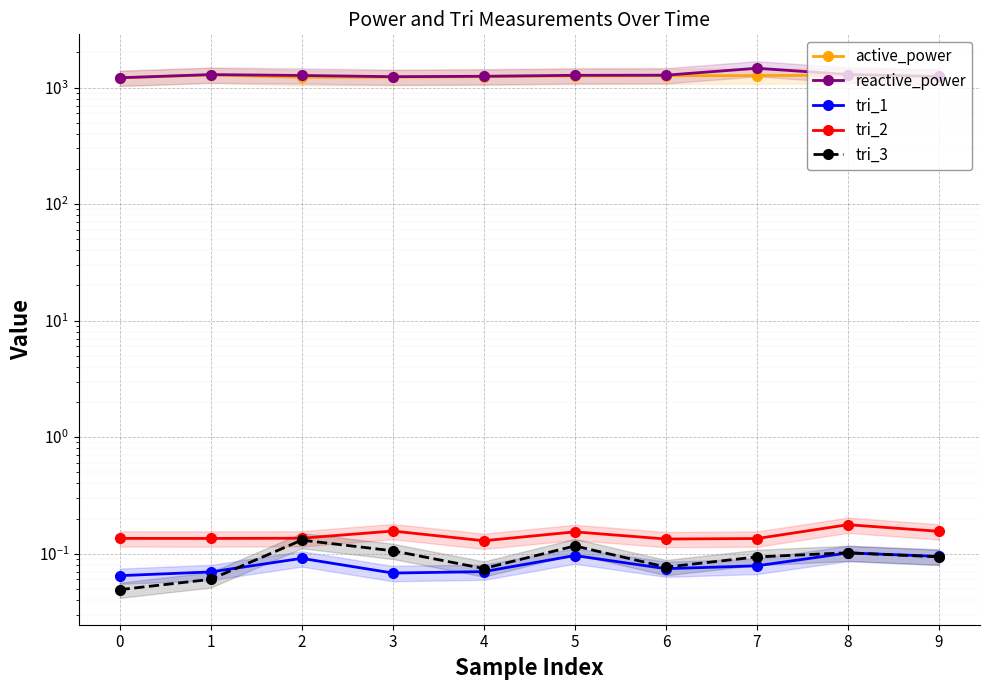

What are all the series names shown in the legend?

active_power, reactive_power, tri_1, tri_2, tri_3